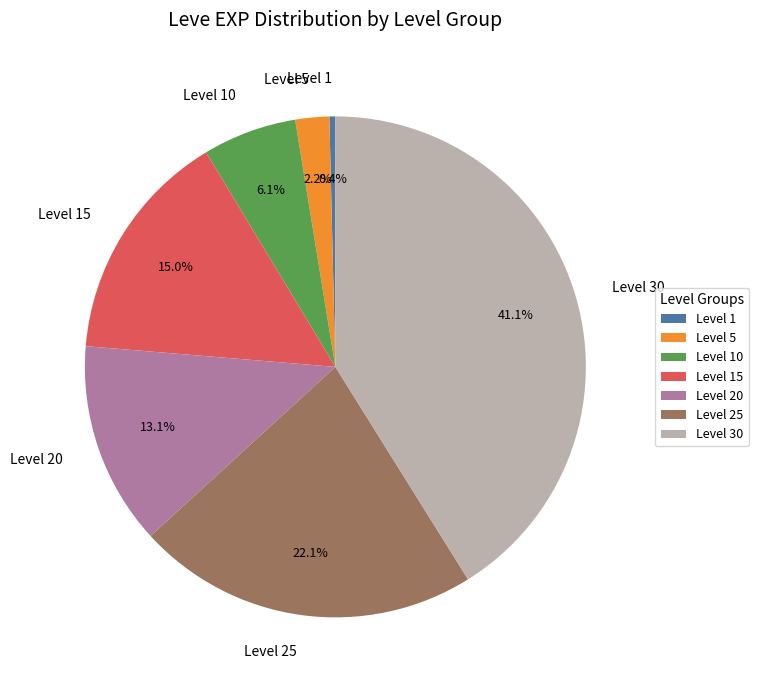

To the nearest percent, what portion does Level 10 represent?

6%